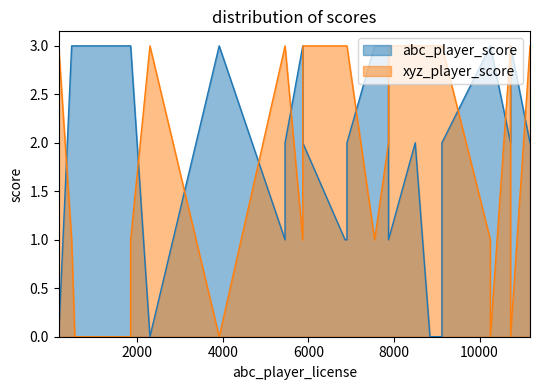

What is the sum of the abc_player_score values at 5456 and 6858?

3